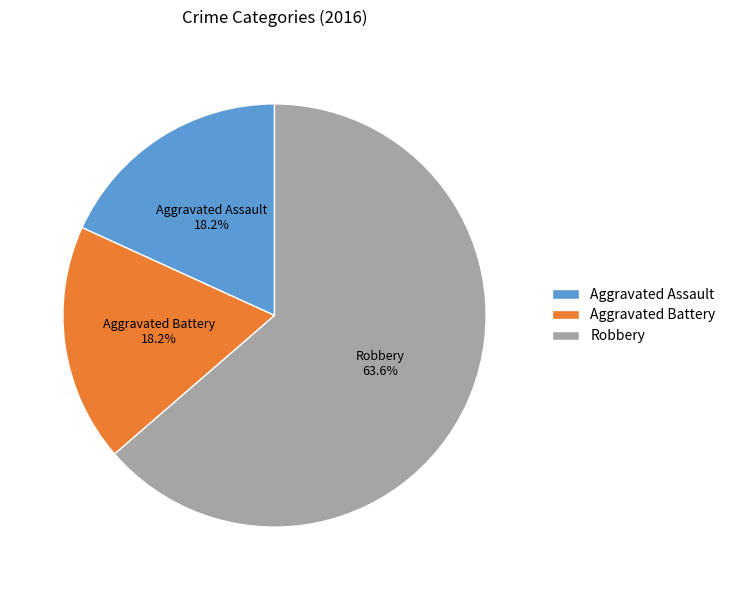

Does Robbery account for over 50% of the chart?

Yes